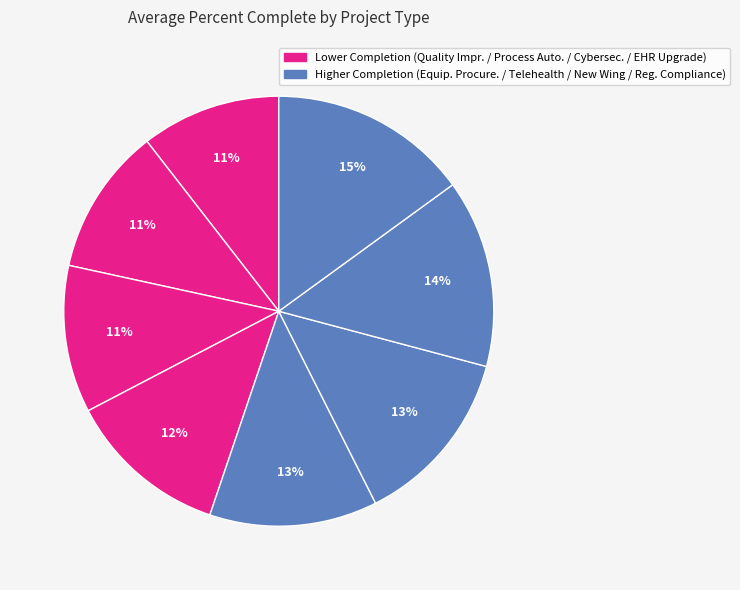

How many segments does this pie chart have?

8